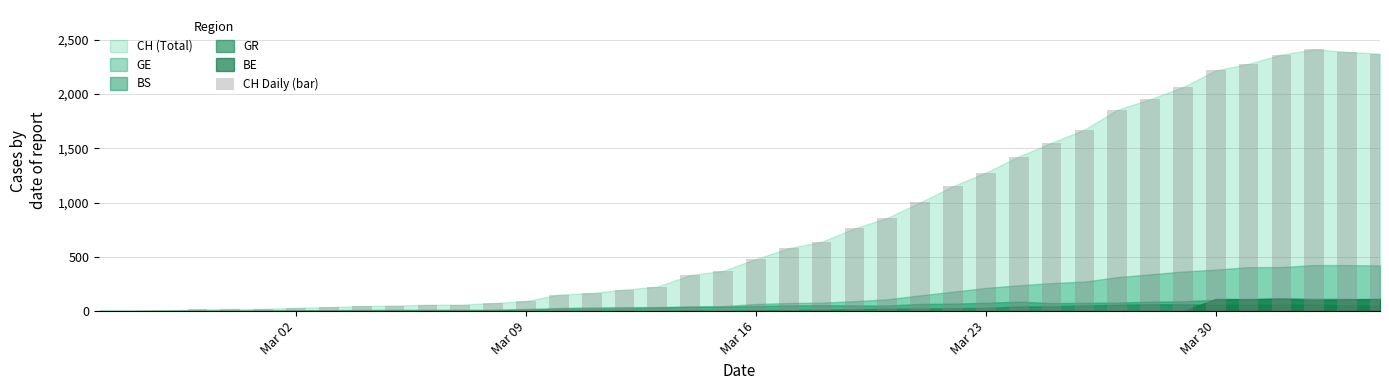

What is the sum of all values?

33259